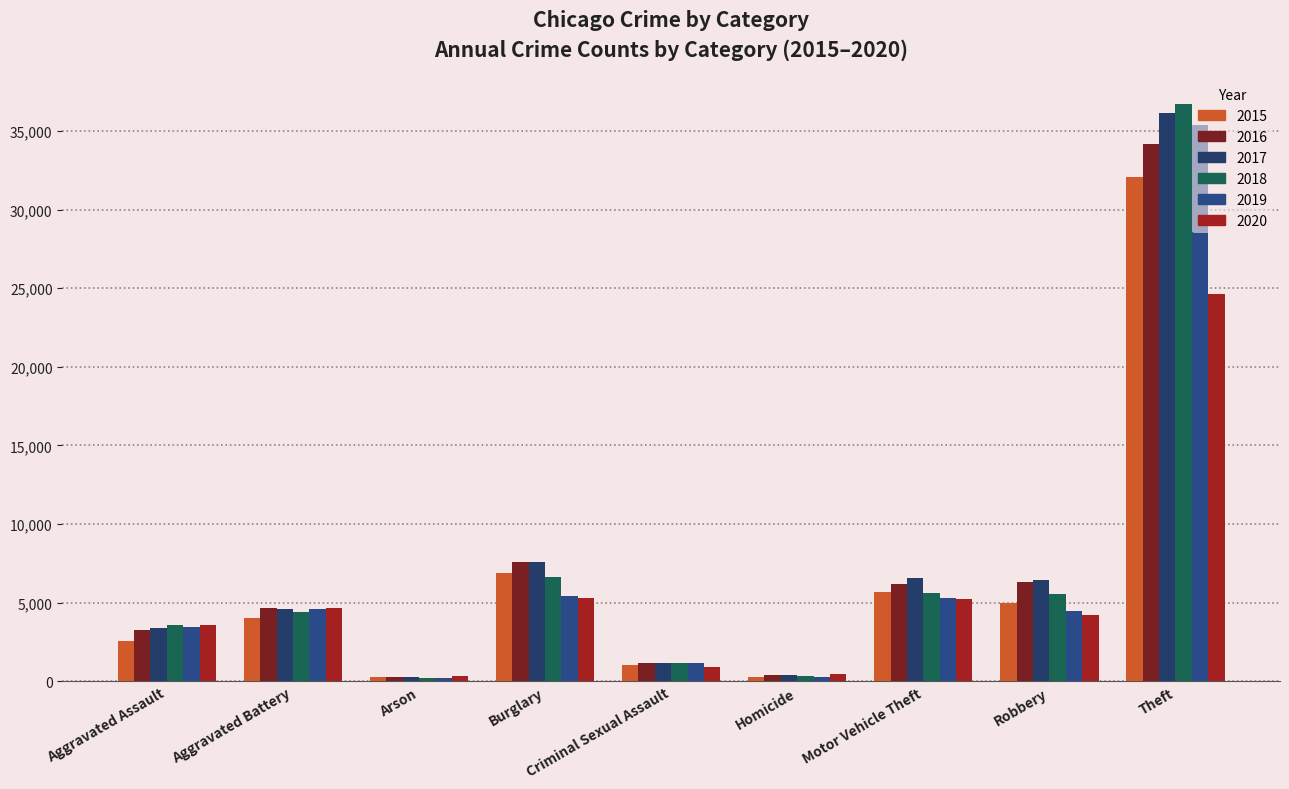

At which category is the sum across all series the highest?

Theft